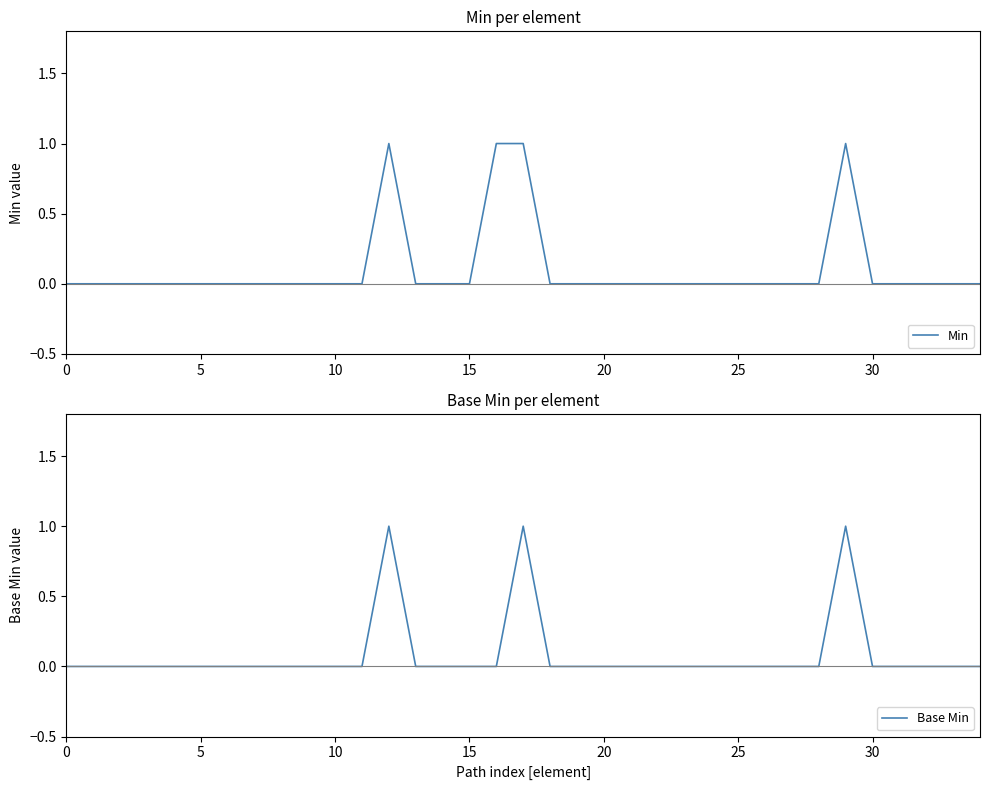

At which label does Min reach its peak?

12